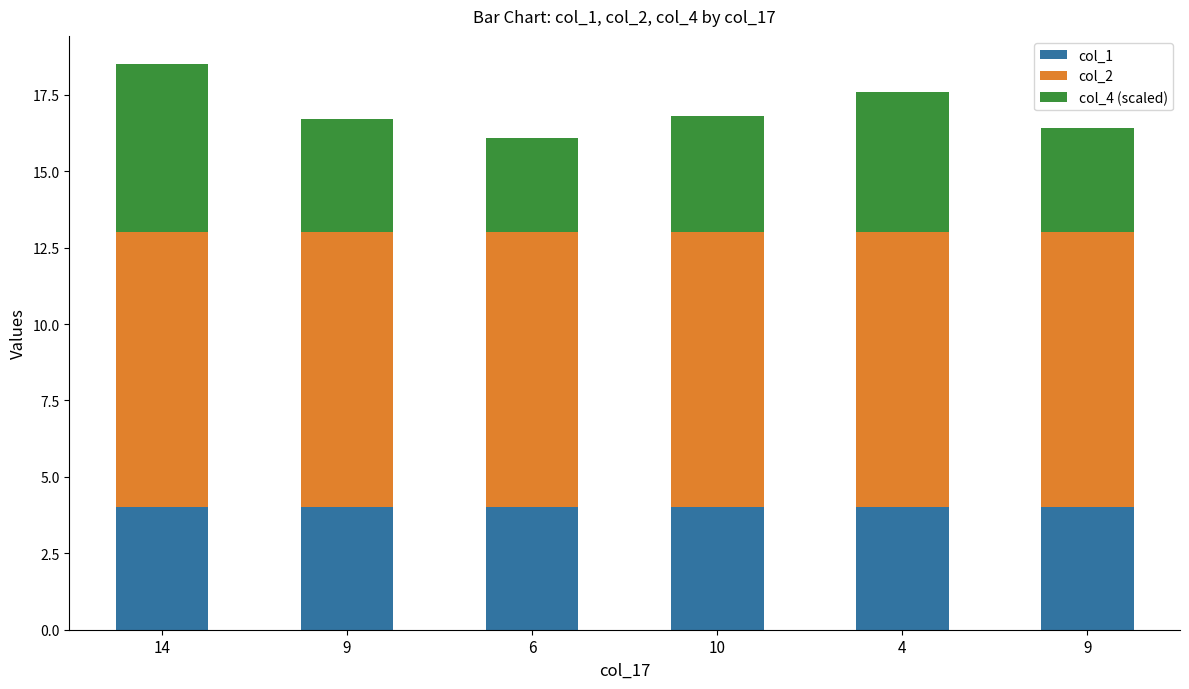

Does the chart contain any negative values?

No